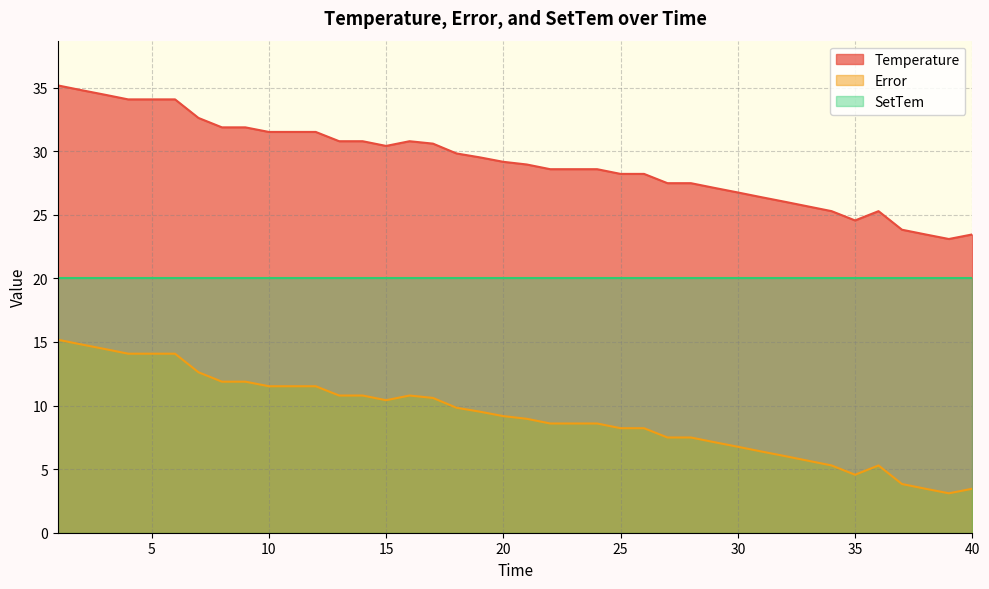

How many data points in Error are less than 9?

20